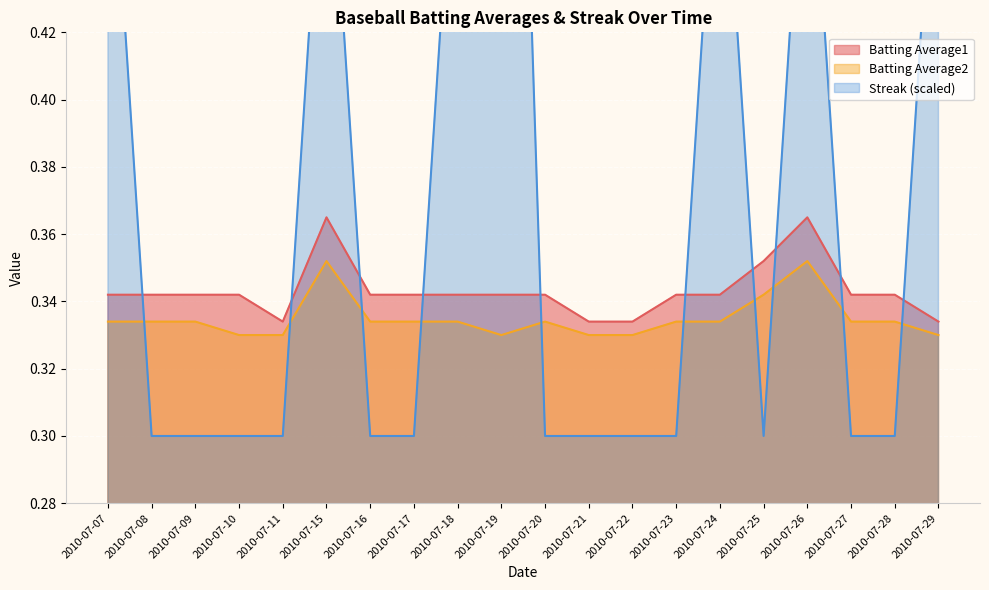

What is the average value of the Batting Average2 series?

0.3